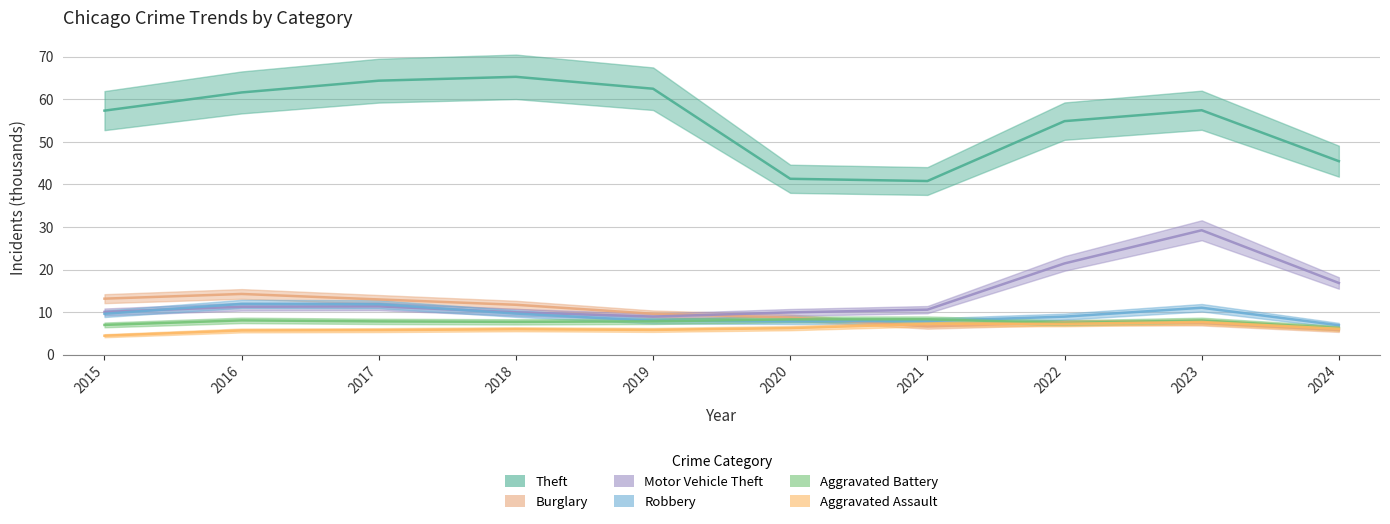

True or false: Aggravated Battery and Theft cross at least once.

False